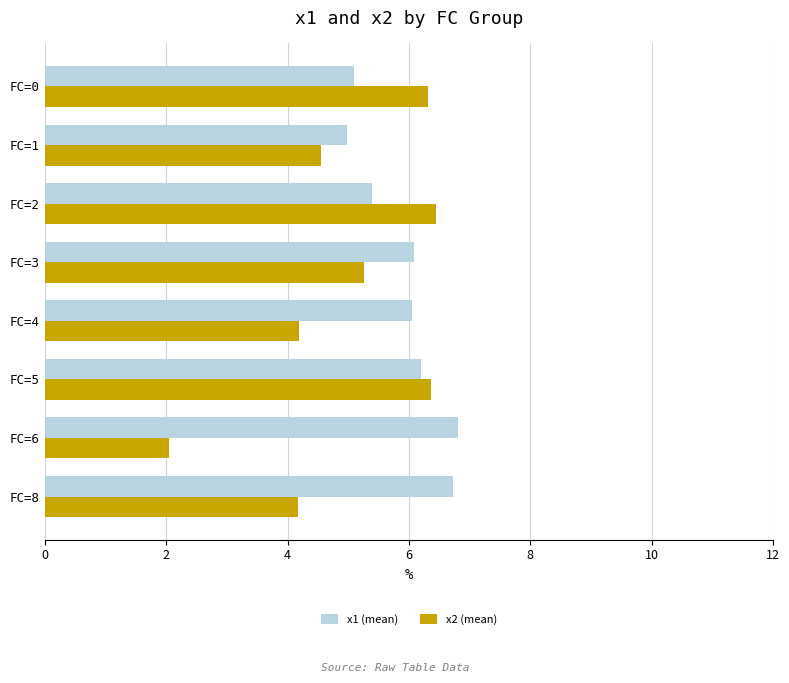

What is the sum of all x2 (mean) values?

39.3